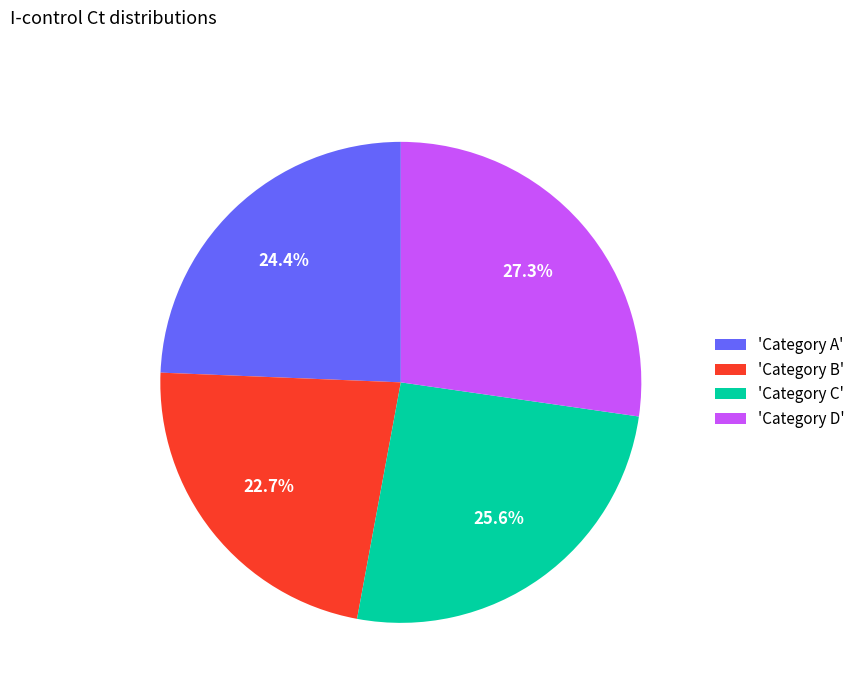

Which category has the biggest portion of the pie?

'Category D'